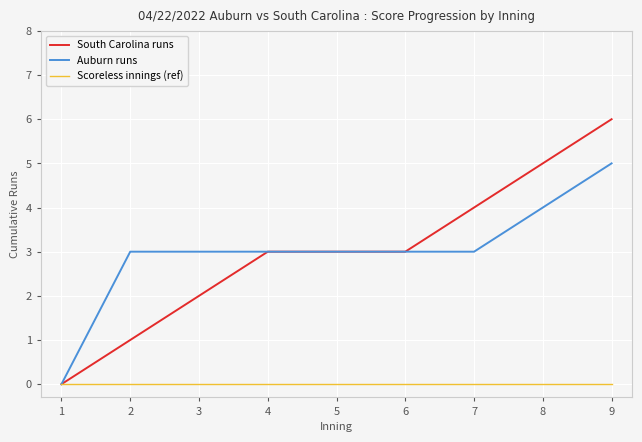

What are all the series names shown in the legend?

South Carolina runs, Auburn runs, Scoreless innings (ref)